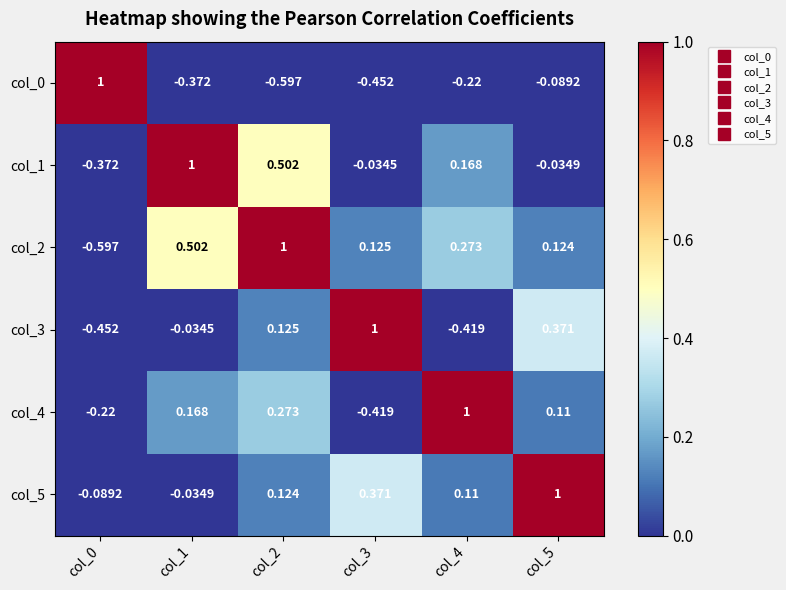

Reading left to right, transcribe all the data shown in this chart.

col_0: col_0=1.0	col_1=-0.4	col_2=-0.6	col_3=-0.5	col_4=-0.2	col_5=-0.1
col_1: col_0=-0.4	col_1=1.0	col_2=0.5	col_3=-0.0	col_4=0.2	col_5=-0.0
col_2: col_0=-0.6	col_1=0.5	col_2=1.0	col_3=0.1	col_4=0.3	col_5=0.1
col_3: col_0=-0.5	col_1=-0.0	col_2=0.1	col_3=1.0	col_4=-0.4	col_5=0.4
col_4: col_0=-0.2	col_1=0.2	col_2=0.3	col_3=-0.4	col_4=1.0	col_5=0.1
col_5: col_0=-0.1	col_1=-0.0	col_2=0.1	col_3=0.4	col_4=0.1	col_5=1.0